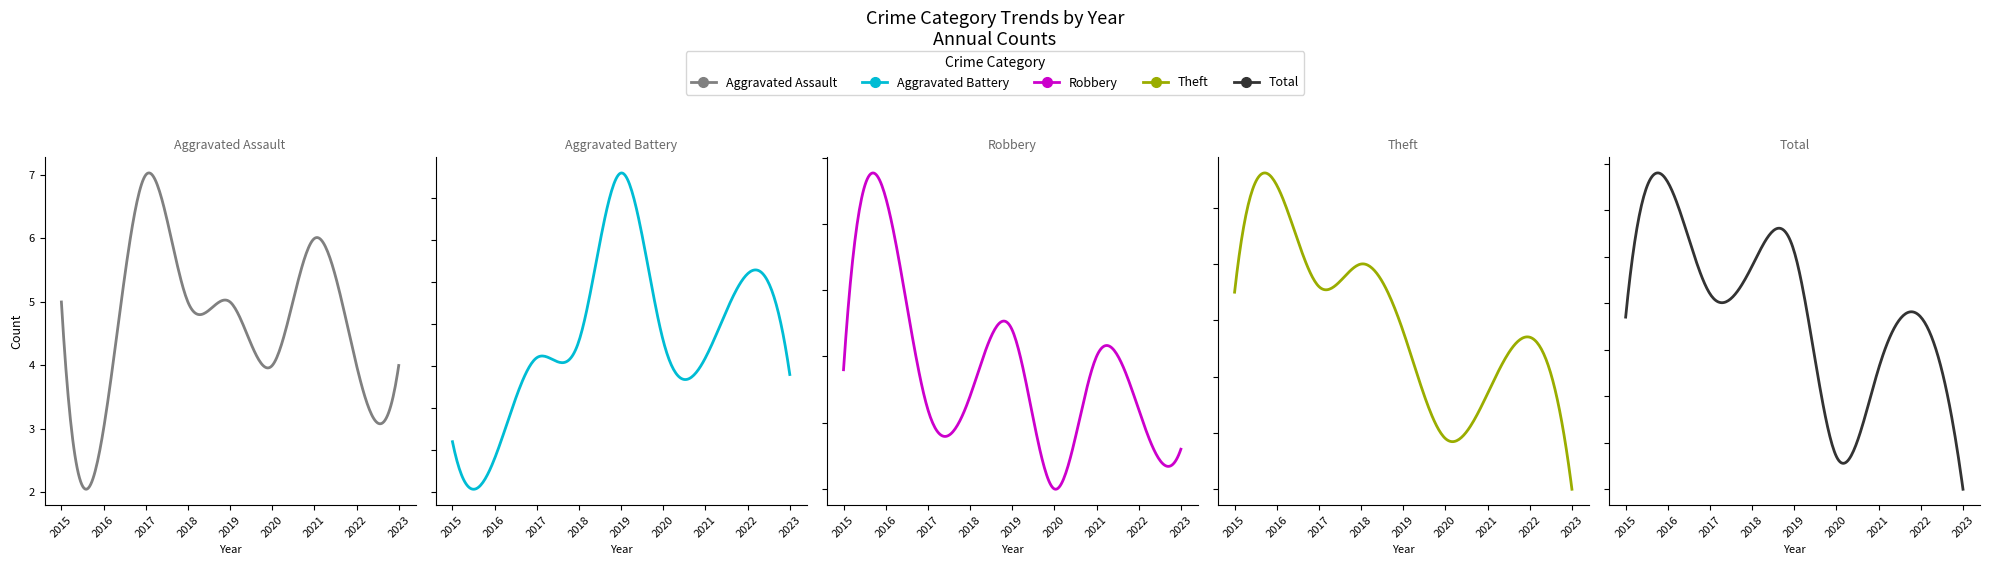

True or false: Aggravated Battery has more than 0 points higher than both neighbors.

True